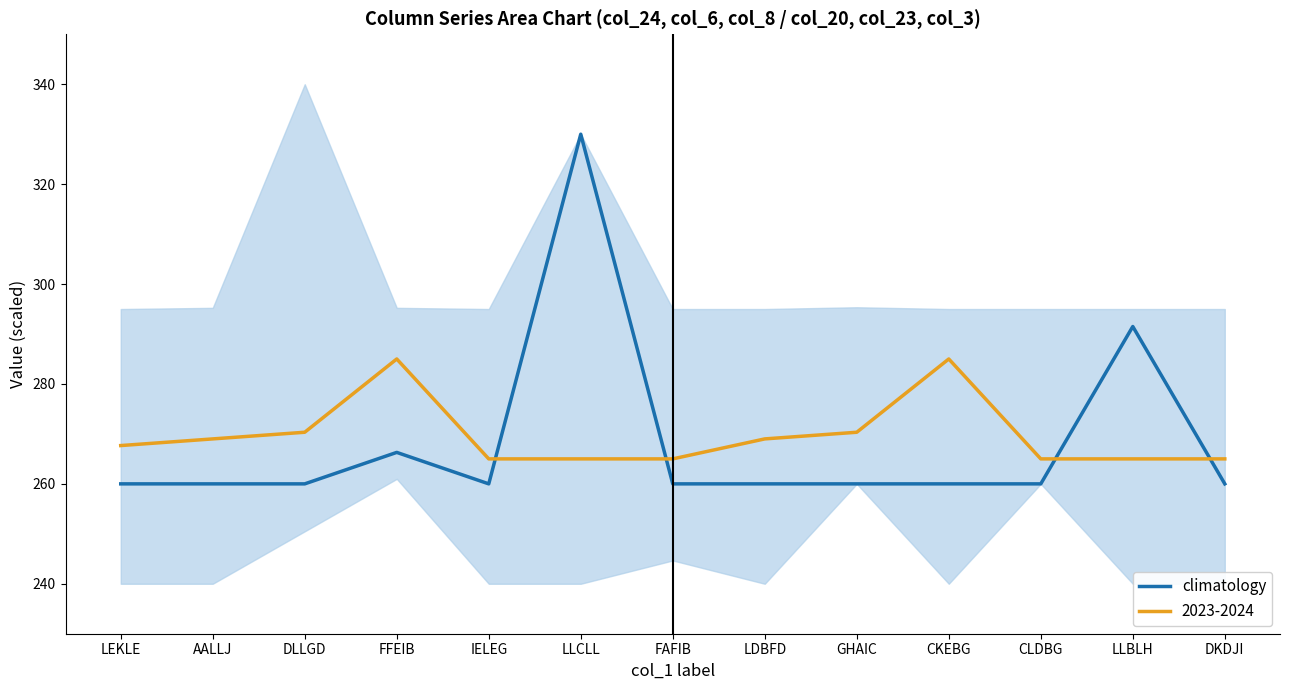

List the labels in order of value, largest first.

LLCLL, LLBLH, FFEIB, LEKLE, AALLJ, DLLGD, IELEG, FAFIB, LDBFD, GHAIC, CKEBG, CLDBG, DKDJI